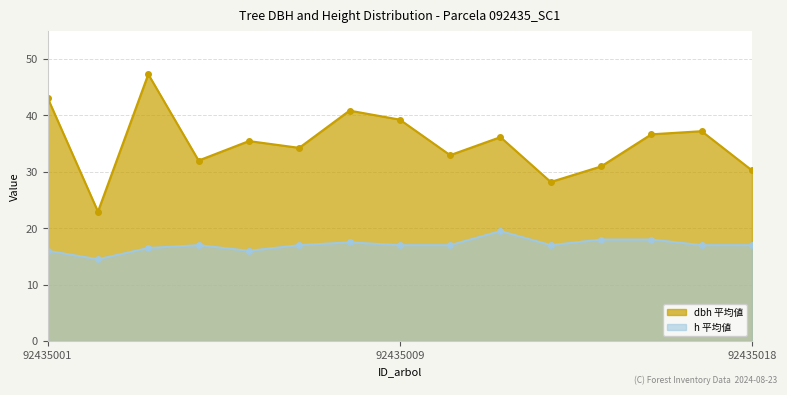

True or false: h and dbh intersect in this chart.

False